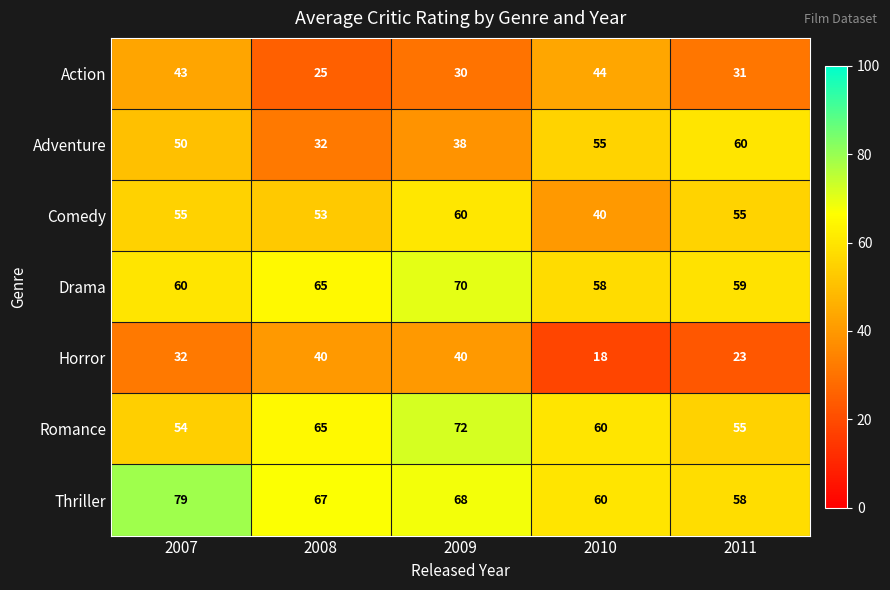

Which series has the widest spread of values?

Adventure